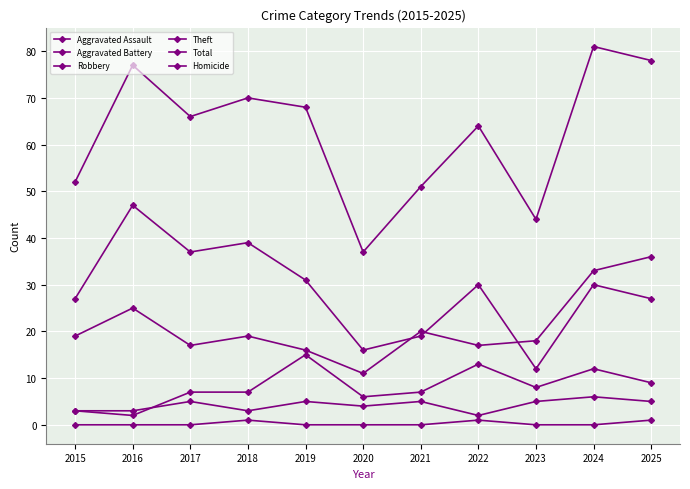

How many lines are shown in the chart?

6